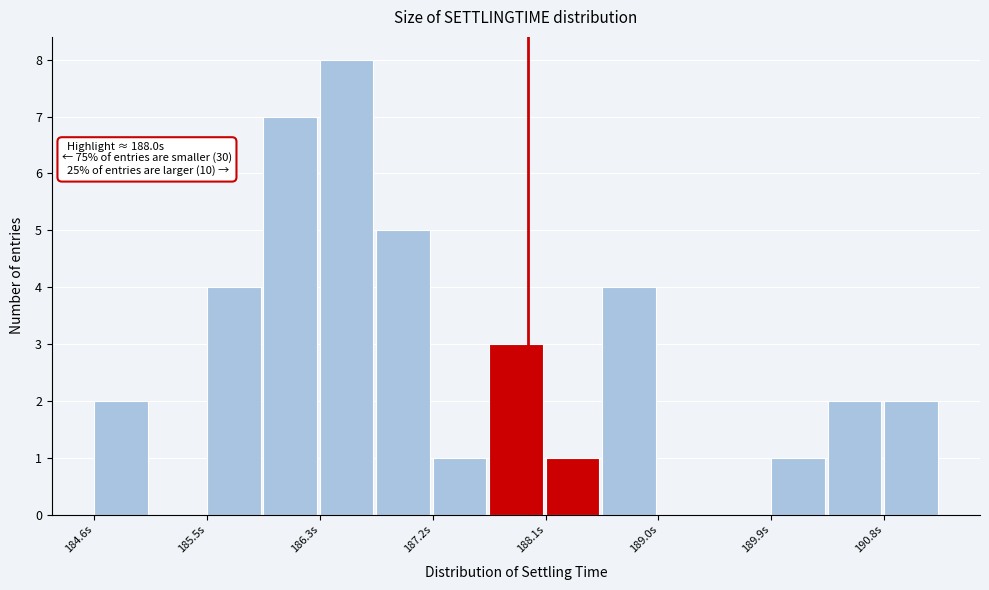

Which range on the x-axis has the tallest bar?

186.3 to 186.8